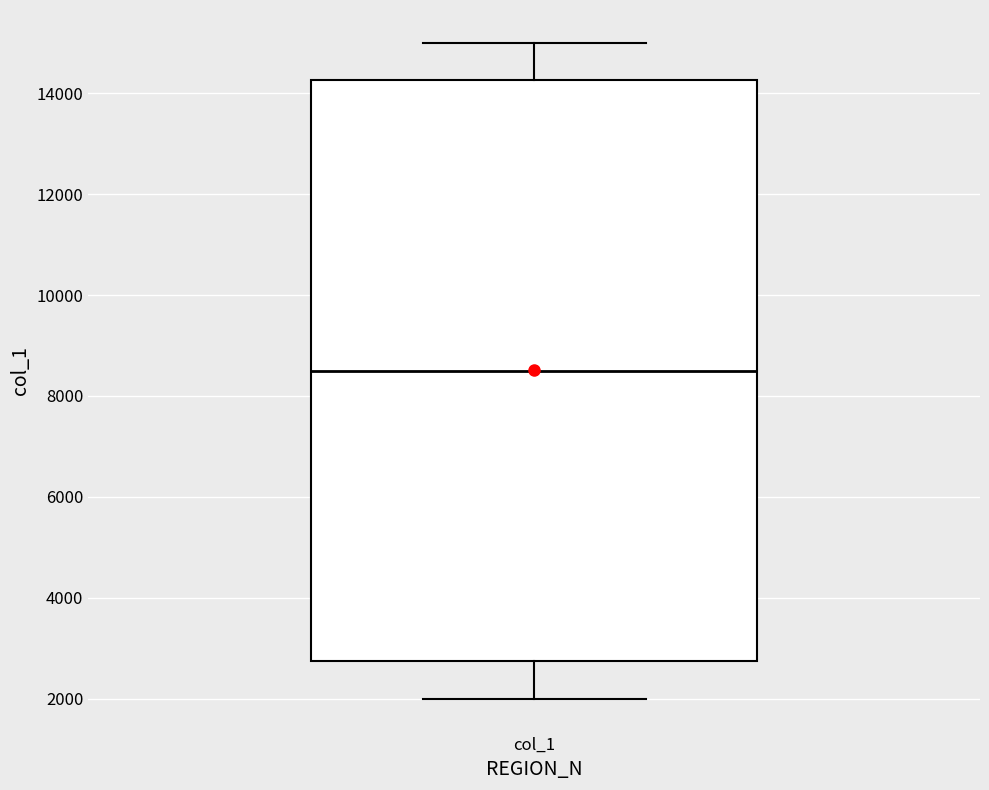

Where does the median line of the box for col_1 sit on the y-axis? The values are not printed on the chart, so give them approximately, as read against the axis.

8600